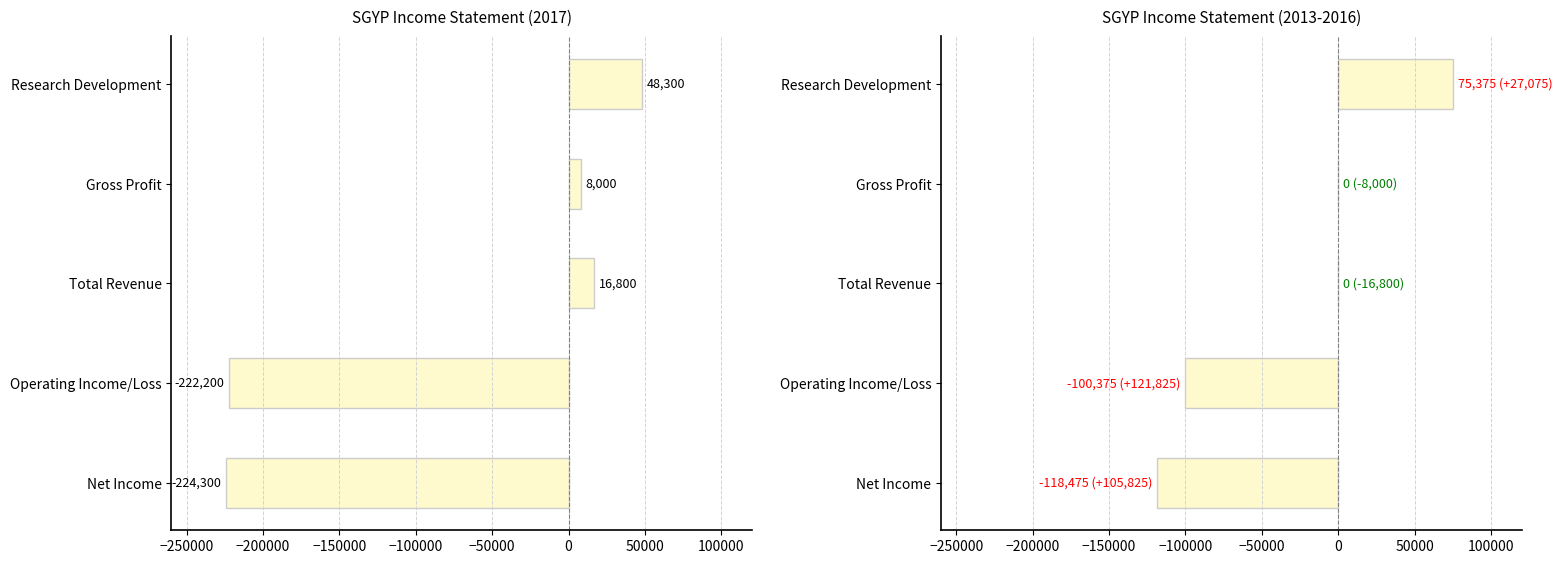

Count the number of categories in the chart.

5